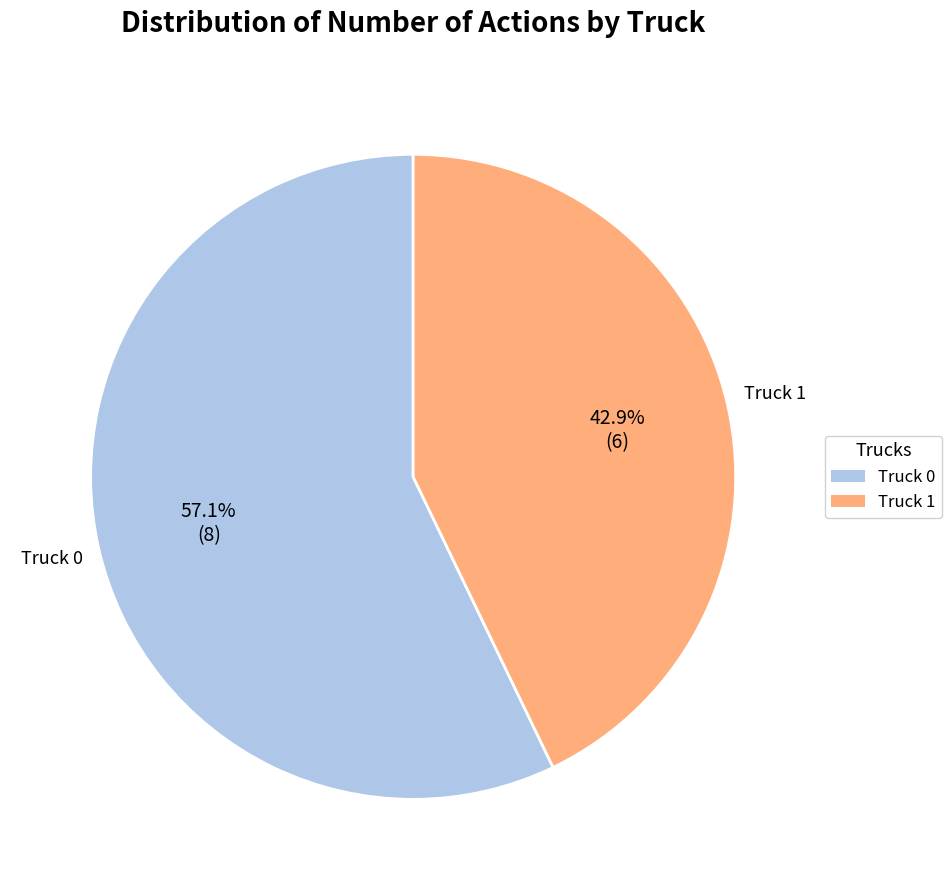

Which slice is the smallest?

Truck 1